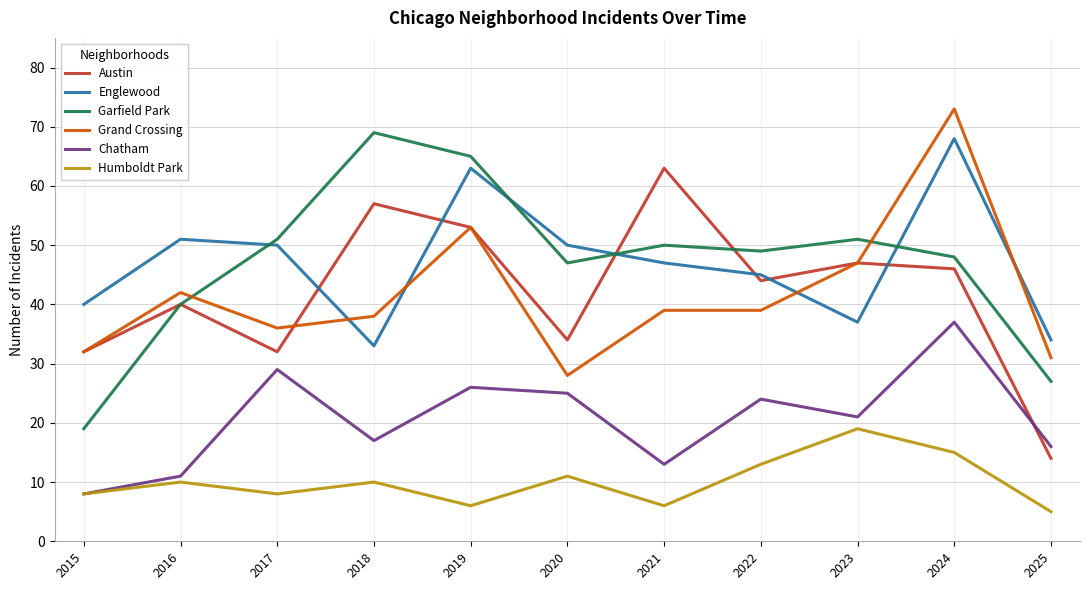

What is the difference between the Grand Crossing values at 2020 and 2017?

8